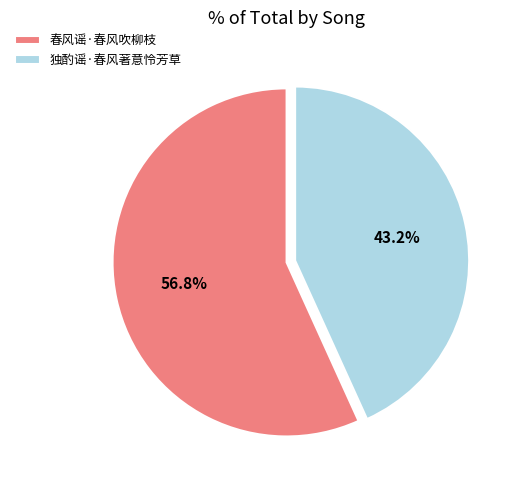

Which category has the smallest portion of the pie?

独酌谣·春风著意怜芳草